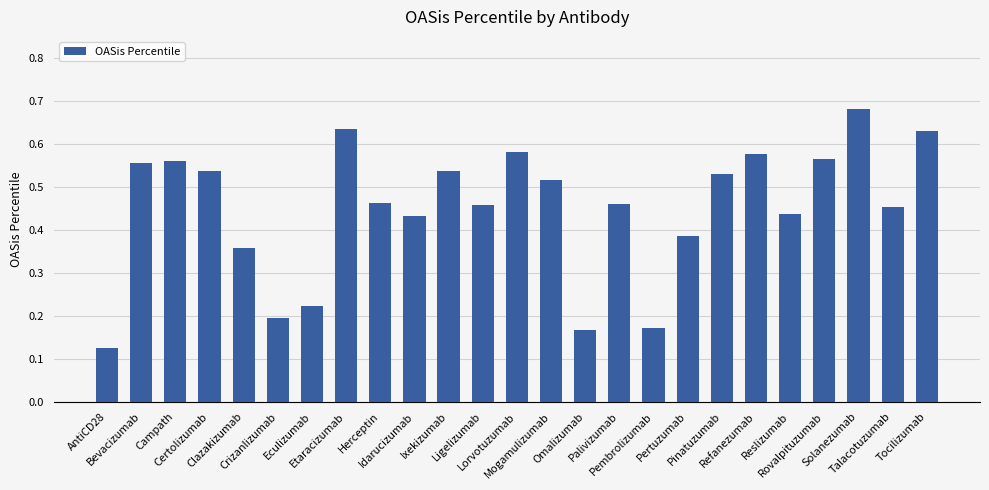

What is the label of the 15th bar from the left?

Omalizumab